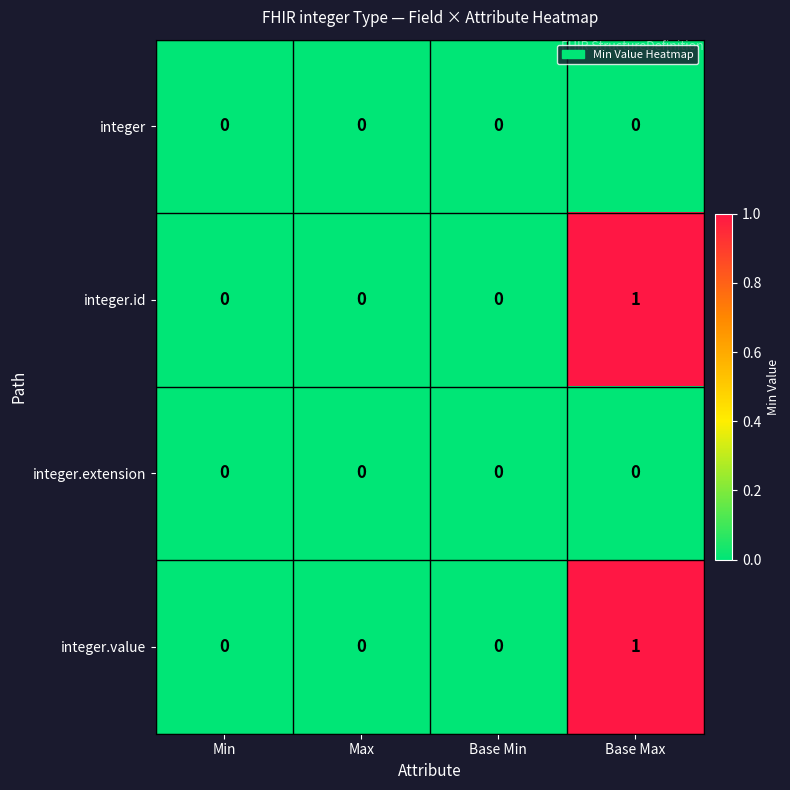

How many categories are shown in the chart?

4